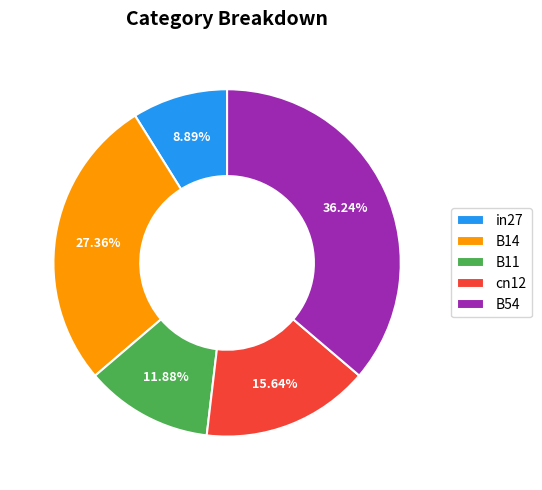

Which category has the smallest portion of the pie?

in27